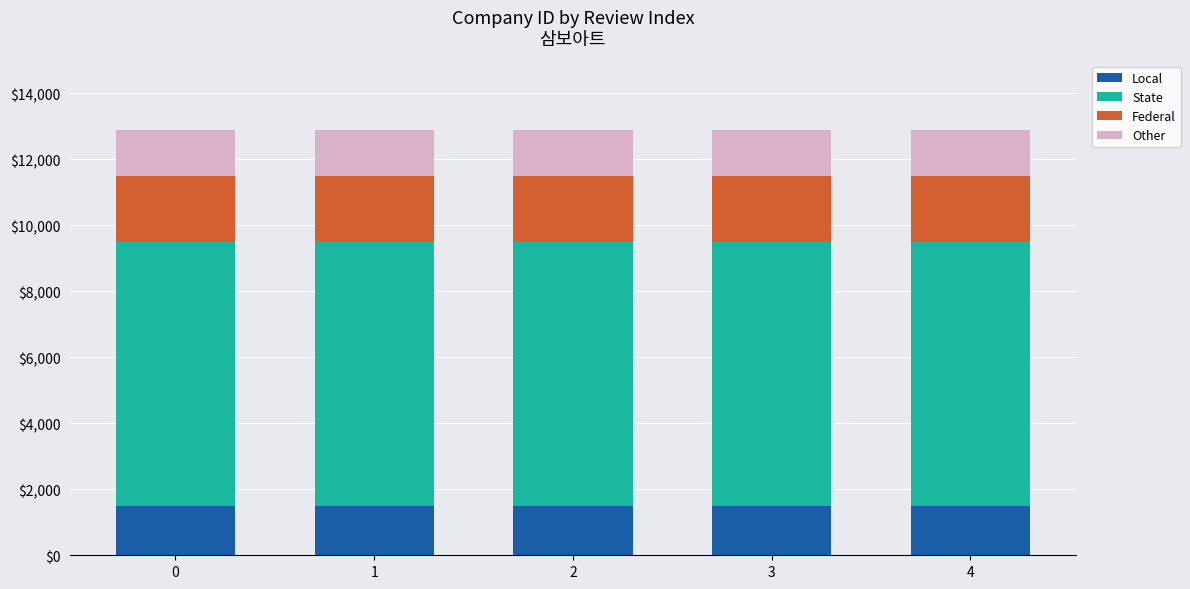

What are all the series names shown in the legend?

Local, State, Federal, Other